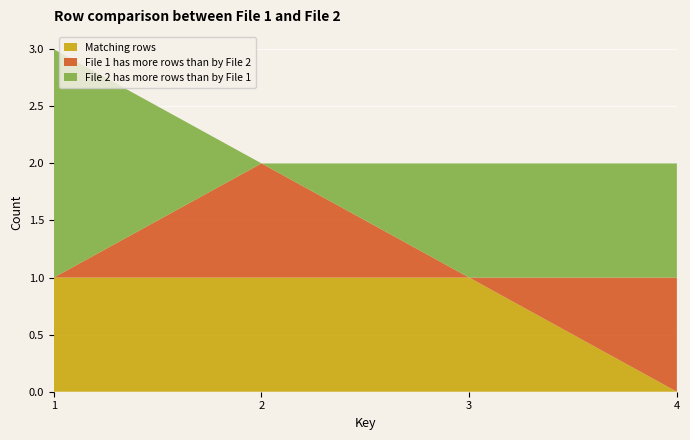

Reading right to left, extract all data points from this chart.

Matching rows: 0	1	1	1
File 1 has more rows than by File 2: 1	0	1	0
File 2 has more rows than by File 1: 1	1	0	2